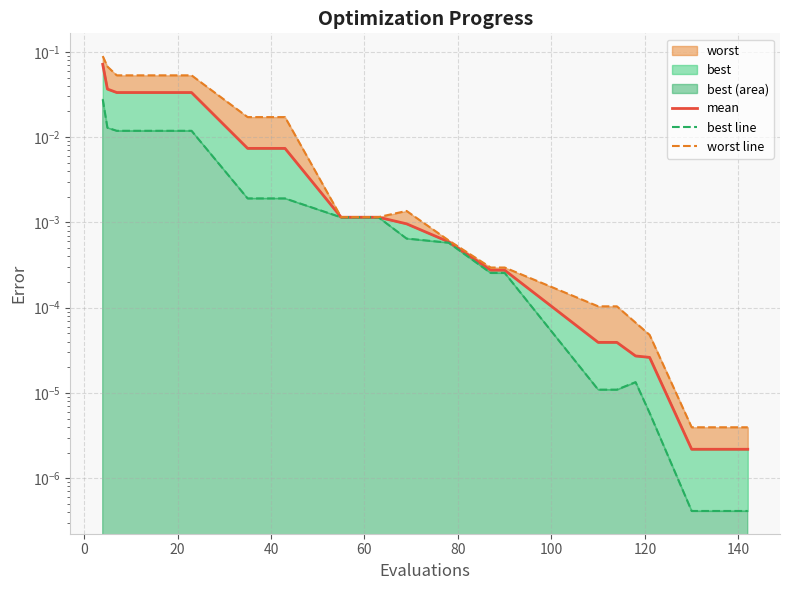

Which series has the largest total across all categories?

worst line